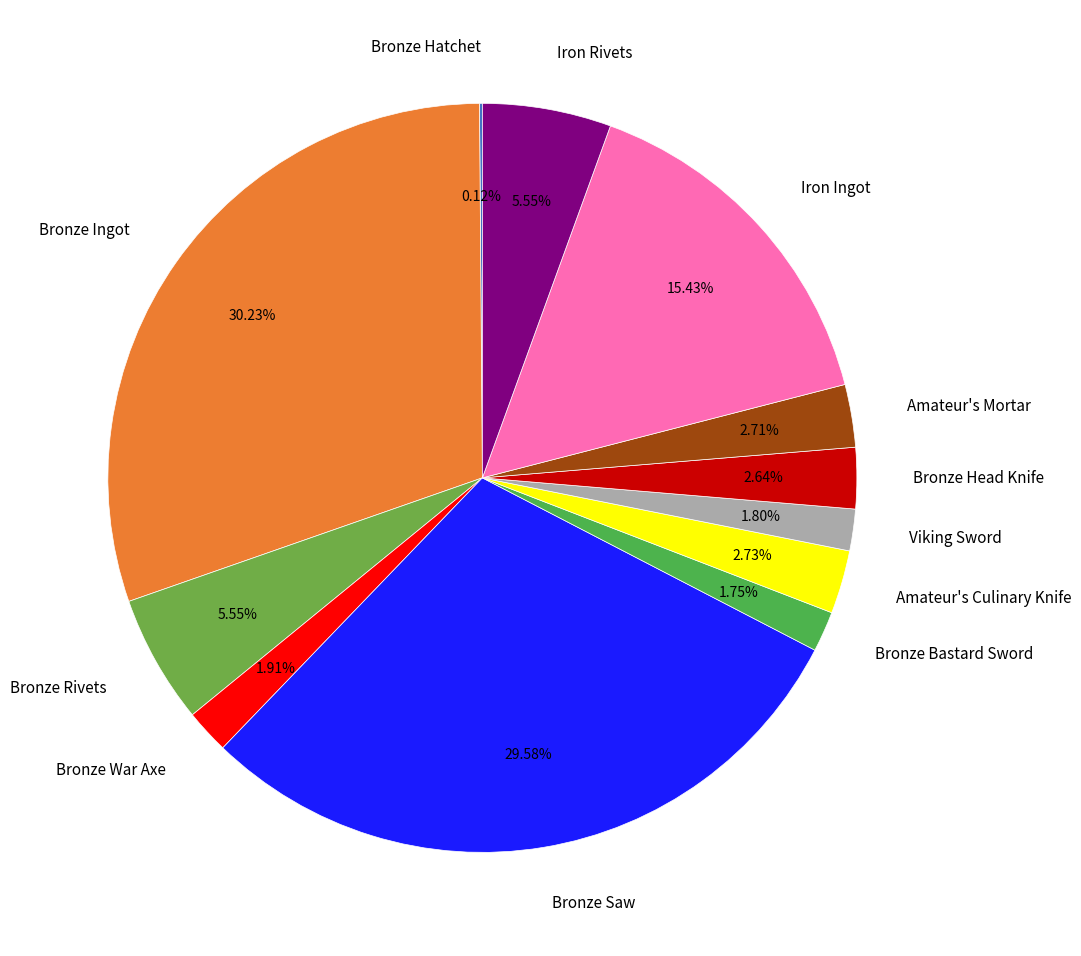

Is there a majority slice in this chart?

No